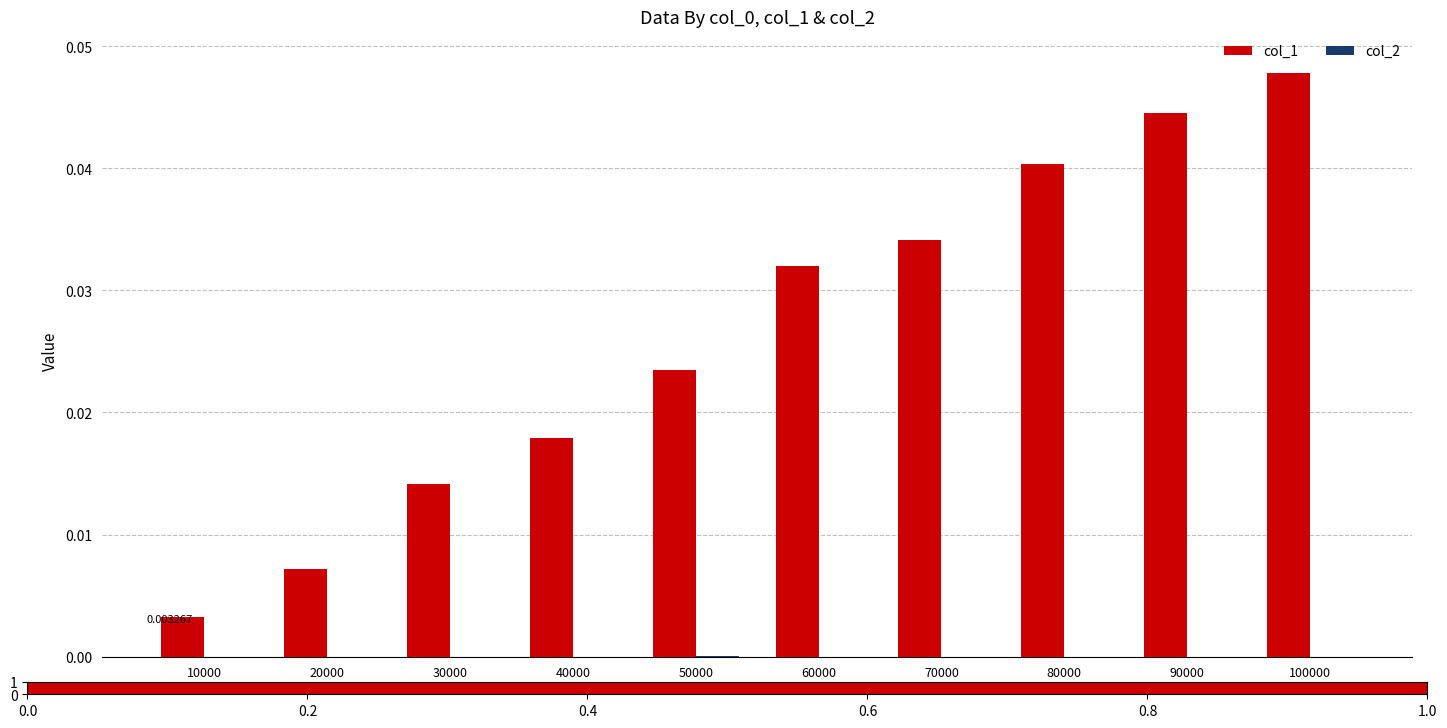

How many categories are shown in the chart?

10